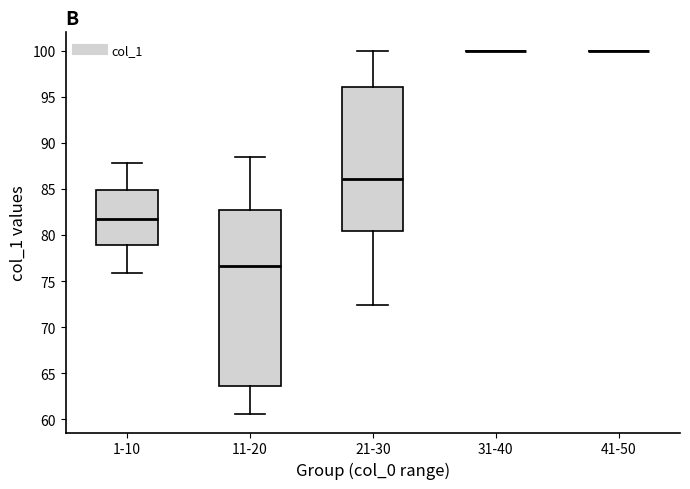

Comparing the boxes themselves (not the whiskers), which one is the tallest?

11-20